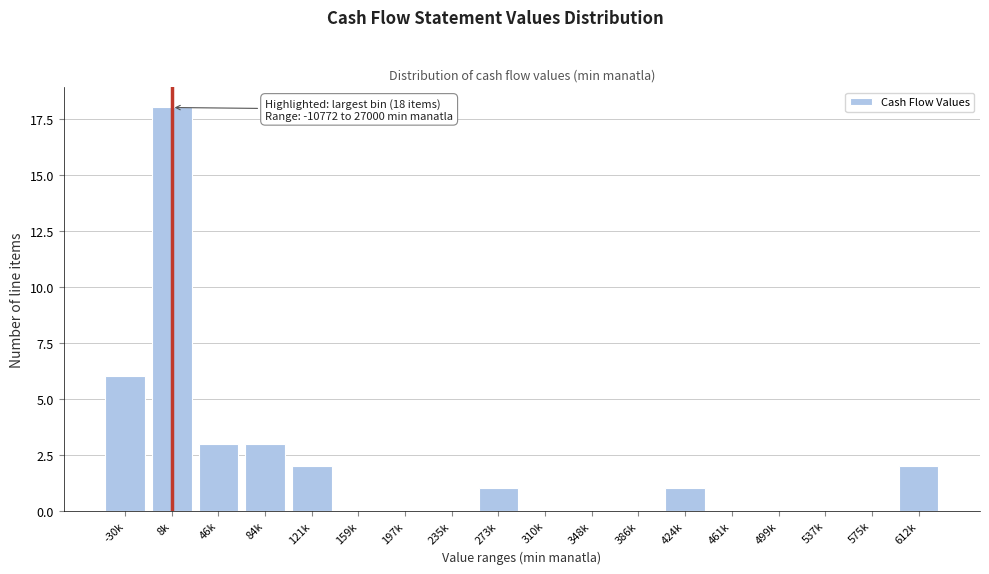

Reading left to right, what are all the values shown in this chart?

-30k=6	8k=18	46k=3	84k=3	121k=2	159k=0	197k=0	235k=0	273k=1	310k=0	348k=0	386k=0	424k=1	461k=0	499k=0	537k=0	575k=0	612k=2